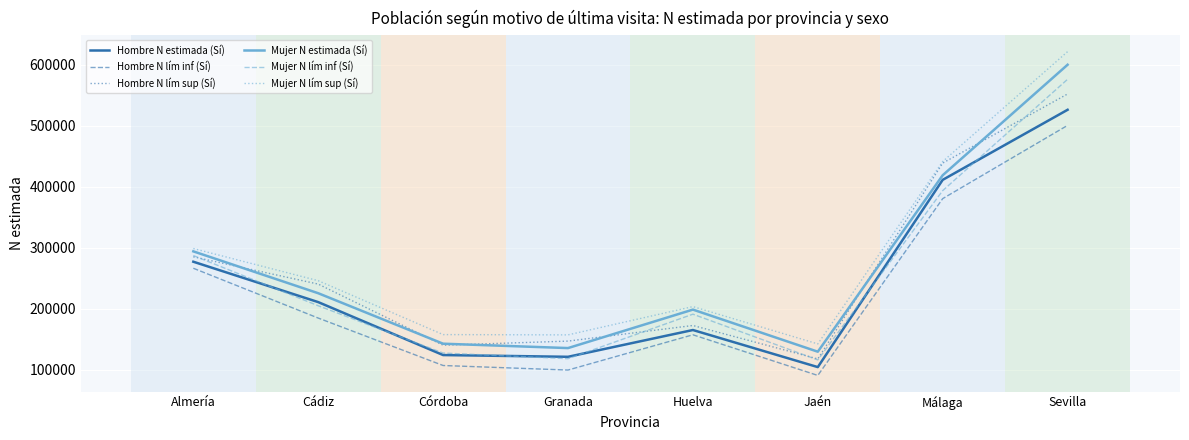

At which label does Hombre N estimada (Sí) reach its minimum?

Jaén